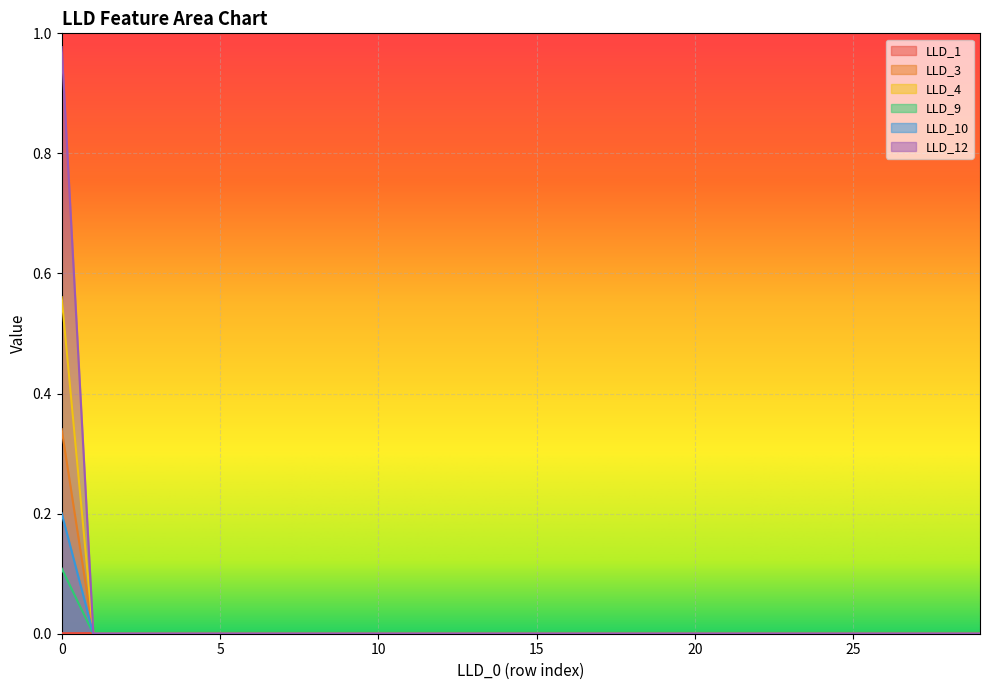

Between 17 and 15, which is larger?

15